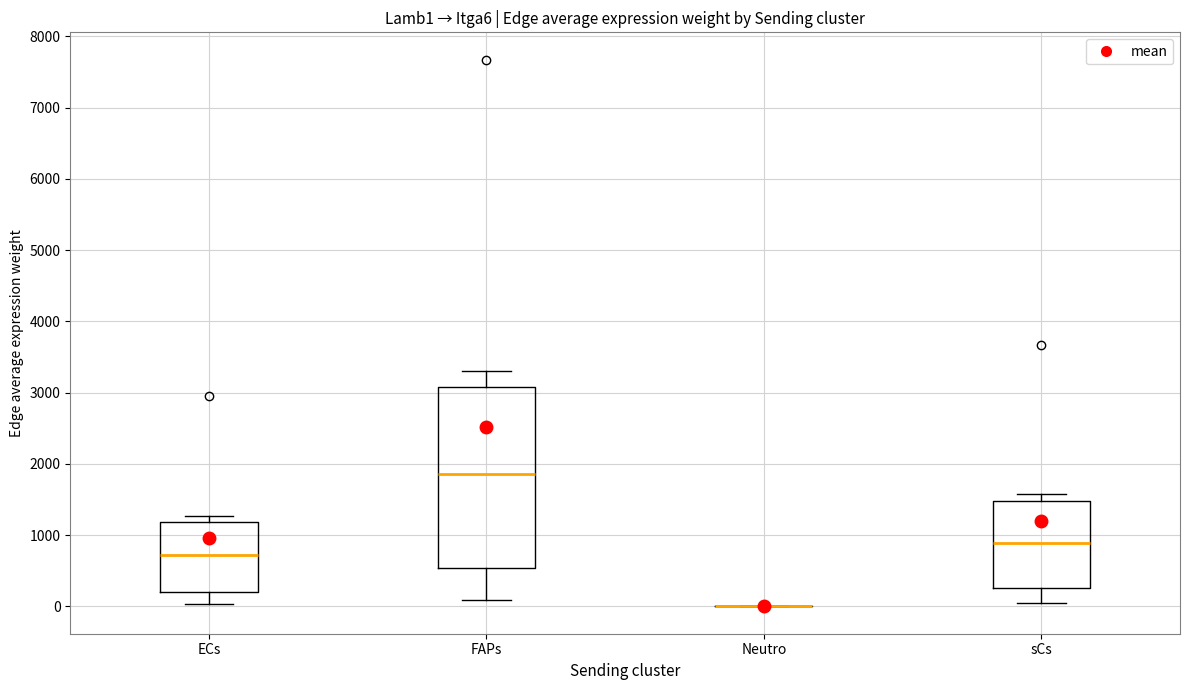

Reading left to right, read every box against the y-axis: the position of its median line, the range the box covers, and the ends of its whiskers. The values are not printed on the chart, so give them approximately, as read against the axis.

ECs: median 700, box 200 to 1200, whiskers 0 to 1300
FAPs: median 1900, box 500 to 3100, whiskers 100 to 3300
Neutro: box collapsed to a line at 0, whiskers 0 to 0
sCs: median 900, box 300 to 1500, whiskers 0 to 1600